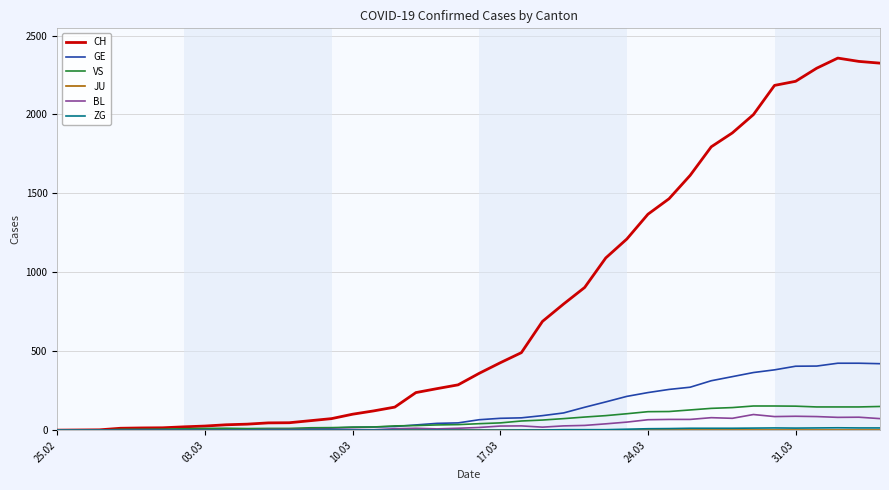

Which series has the widest spread of values?

CH